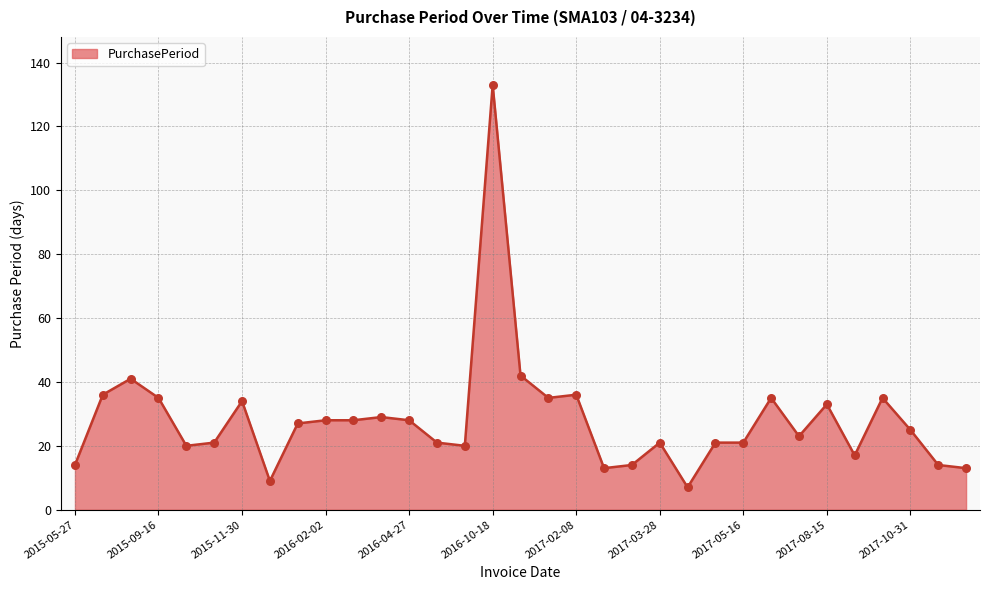

What is the minimum value shown in the chart?

7